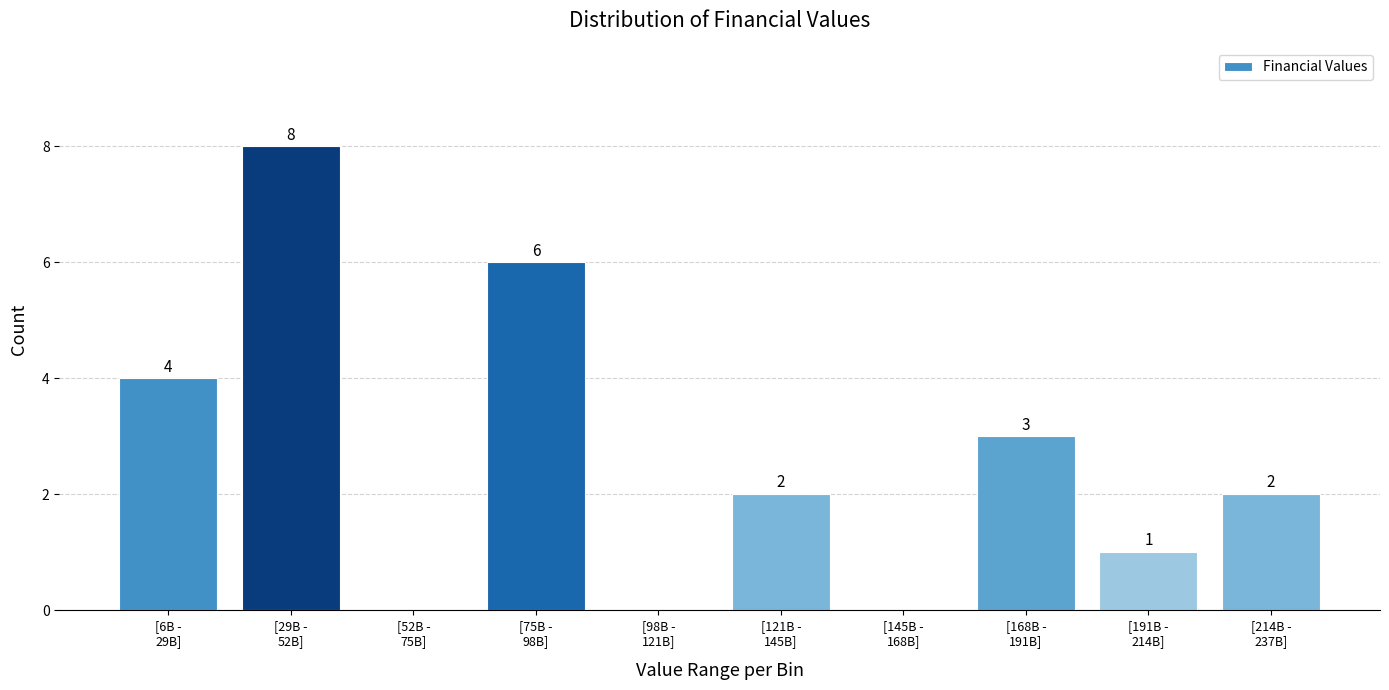

What is the sum of all values?

26